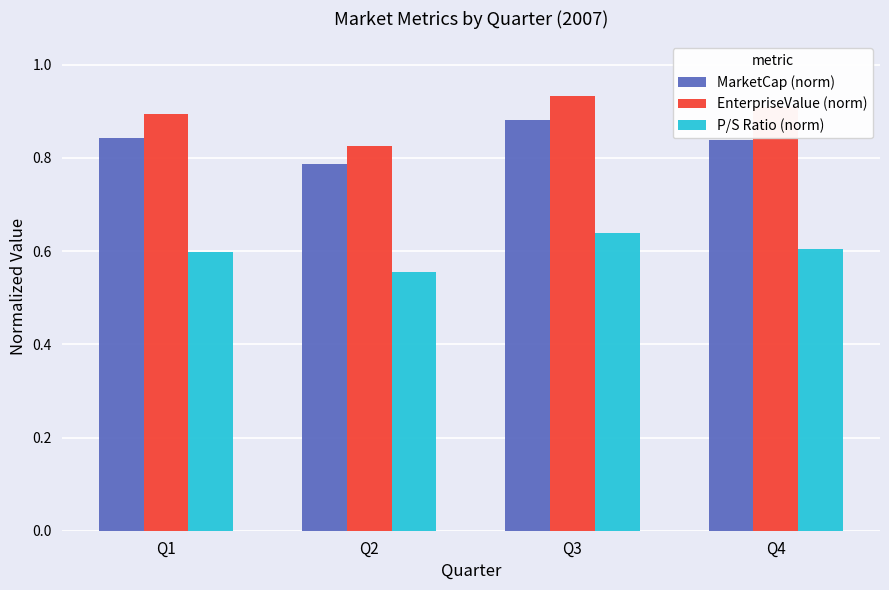

How many P/S Ratio (norm) values are between 0 and 1?

4